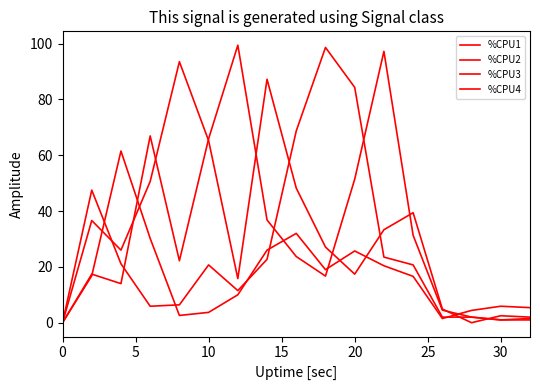

Reading left to right, transcribe all the data shown in this chart.

%CPU1: 0.0	47.5	21.1	5.9	6.4	20.7	11.5	22.7	68.7	98.6	84.3	23.5	20.7	2.0	2.0	1.0	1.5
%CPU2: 0.0	16.8	61.5	30.2	2.6	3.7	10.0	26.0	32.0	19.0	25.7	20.4	16.6	1.5	4.4	5.9	5.4
%CPU3: 0.0	17.4	14.0	66.9	22.2	65.9	99.4	36.8	23.7	16.7	51.4	97.2	31.3	4.5	2.0	1.0	1.0
%CPU4: 0.0	36.6	26.0	50.6	93.5	65.2	15.8	87.2	48.2	27.1	17.4	33.3	39.4	4.9	0.0	2.5	2.0